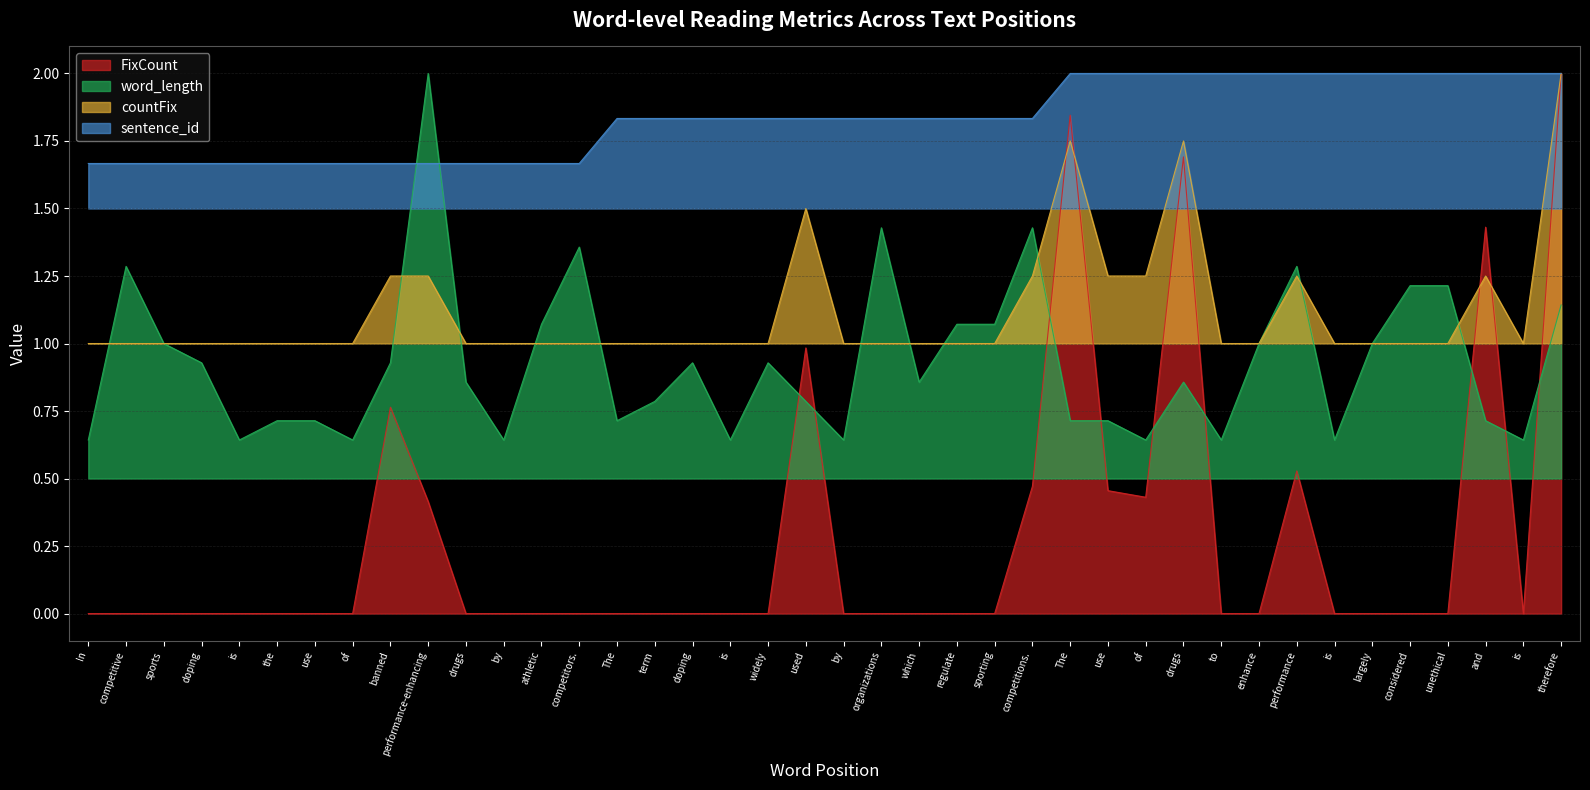

True or false: countFix and sentence_id cross at least once.

False